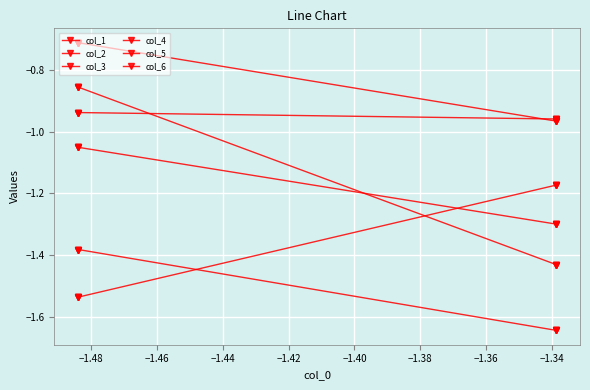

What is the lowest value of the col_5 series?

-1.3